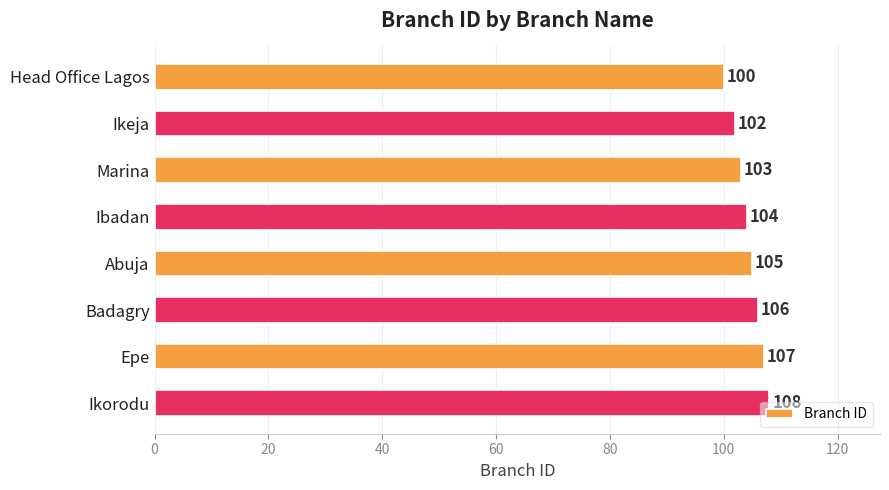

What is the average value?

104